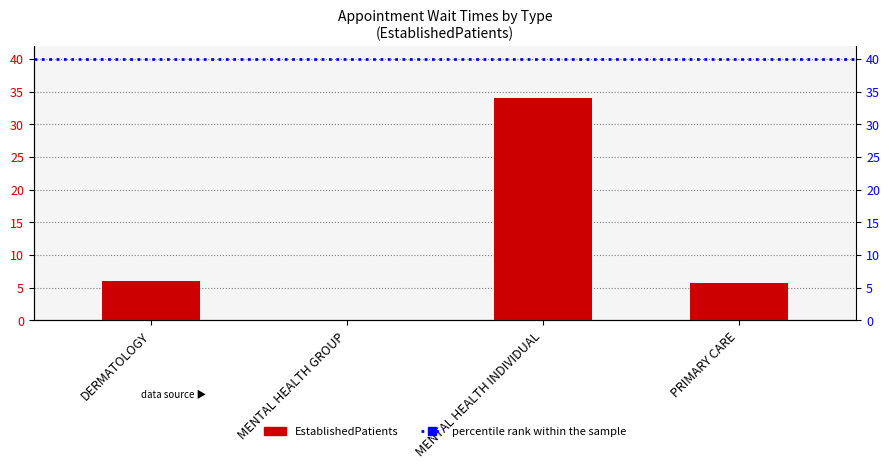

What is the value of the 3rd bar from the left?

34.0